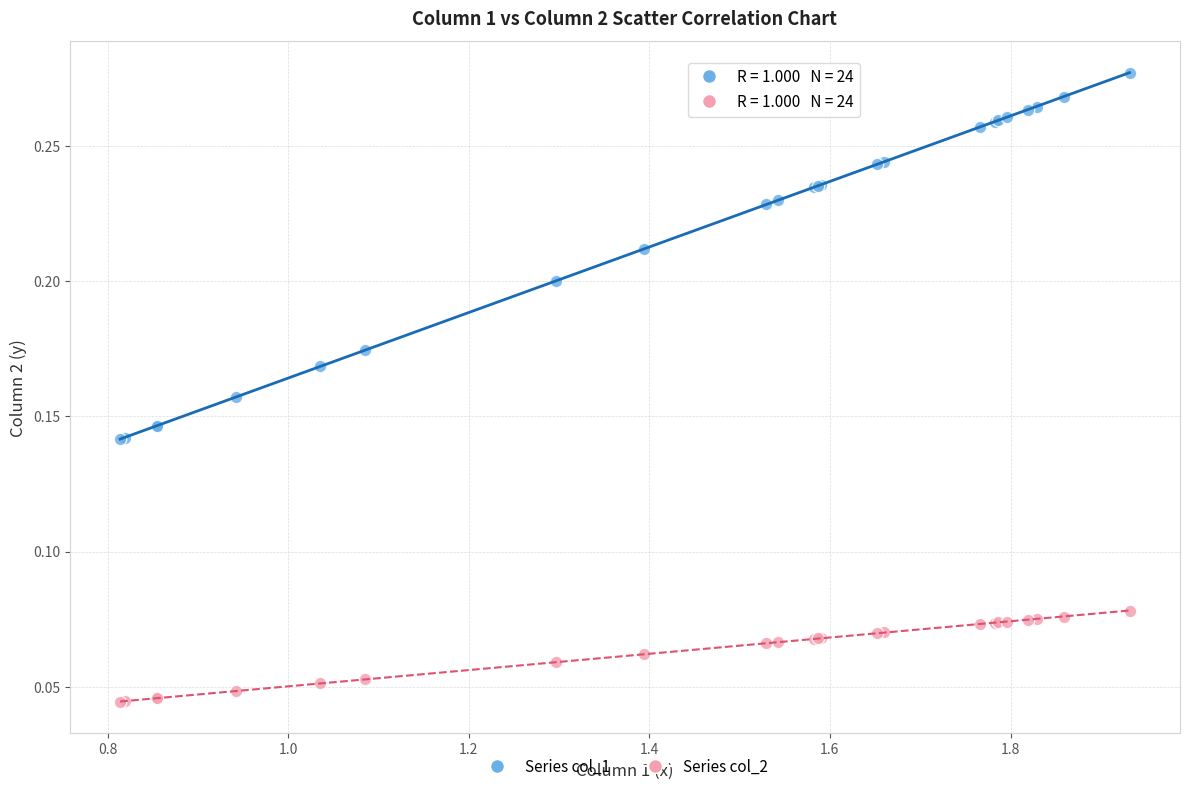

Which series reaches the maximum Y coordinate?

Series col_1